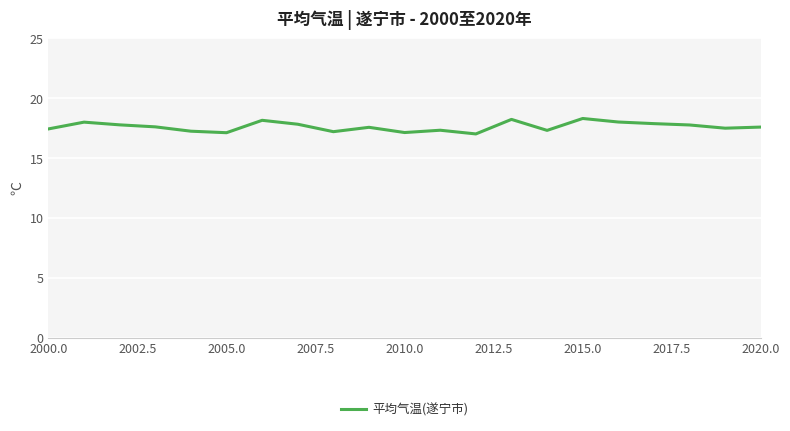

What is the maximum value shown in the chart?

18.3